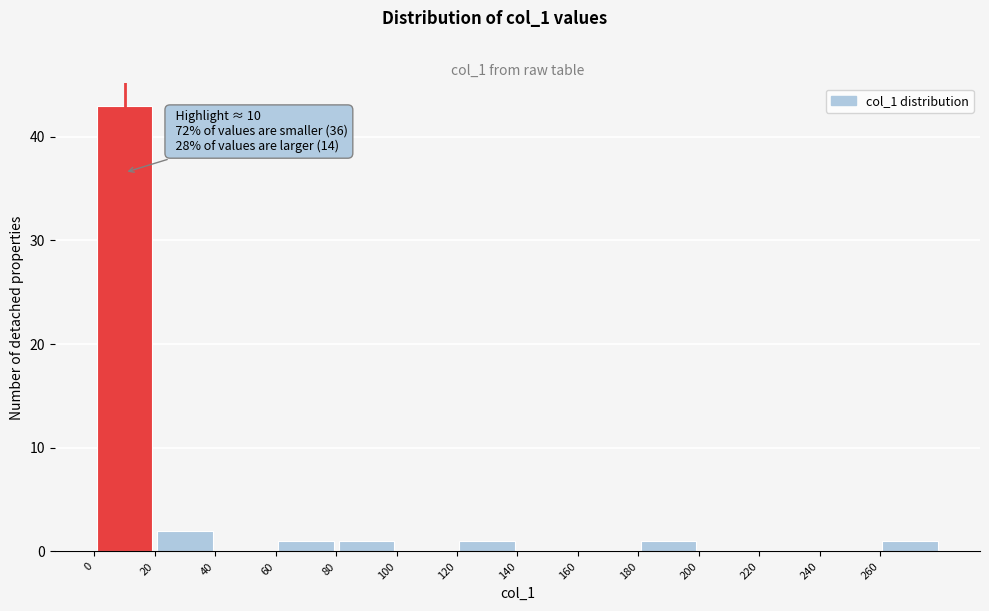

Over which range of the x-axis is the bar tallest?

0 to 20